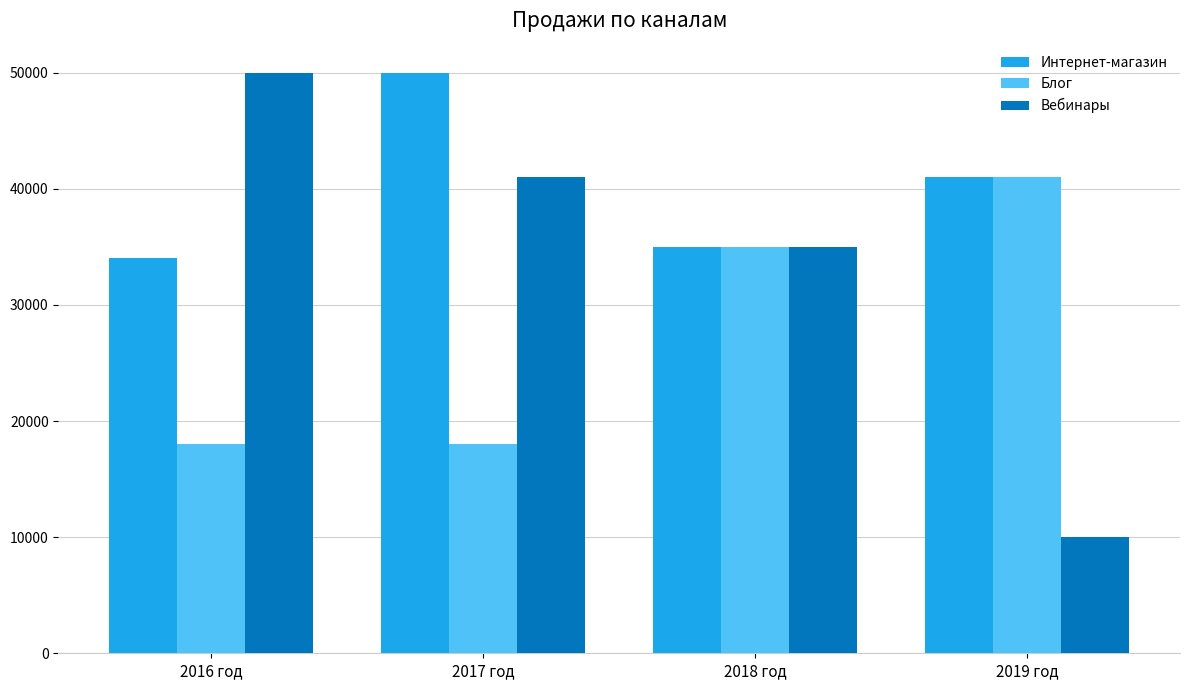

Which category has the lowest value in the Интернет-магазин series?

2016 год